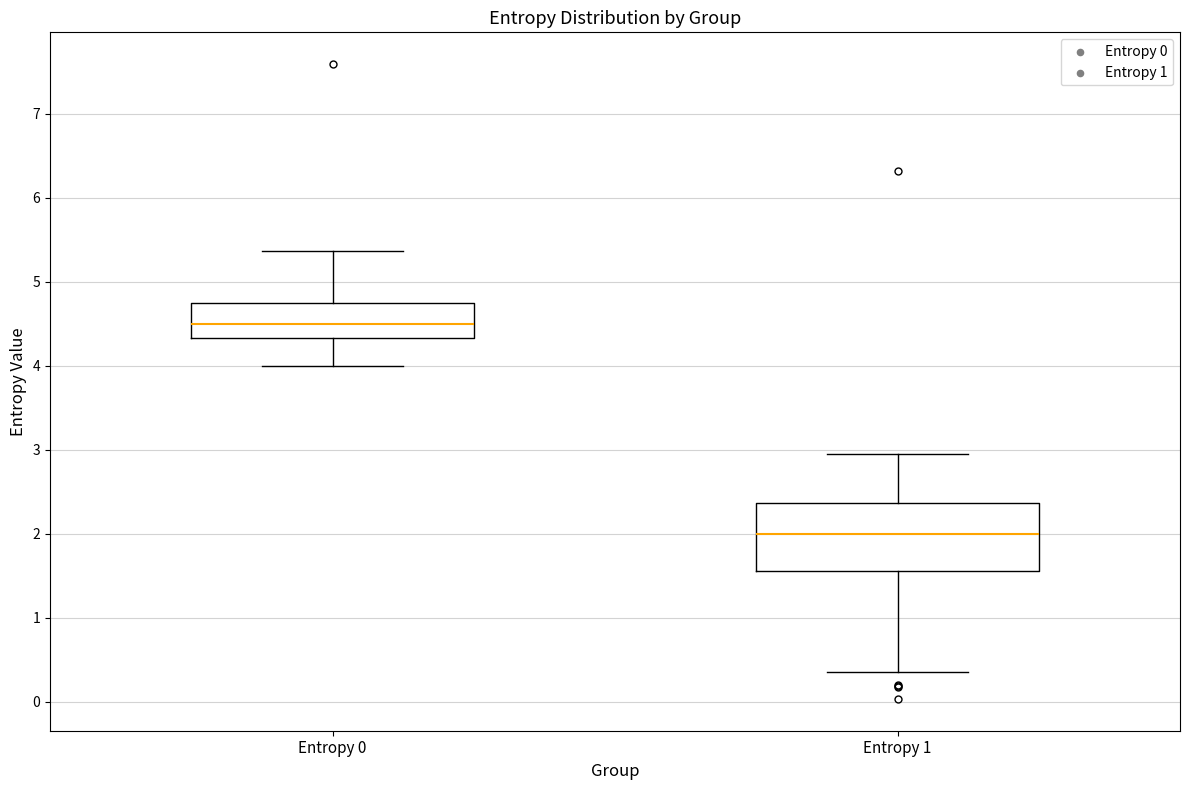

Where is the lower edge of the box for Entropy 1 on the y-axis? The values are not printed on the chart, so give them approximately, as read against the axis.

1.6